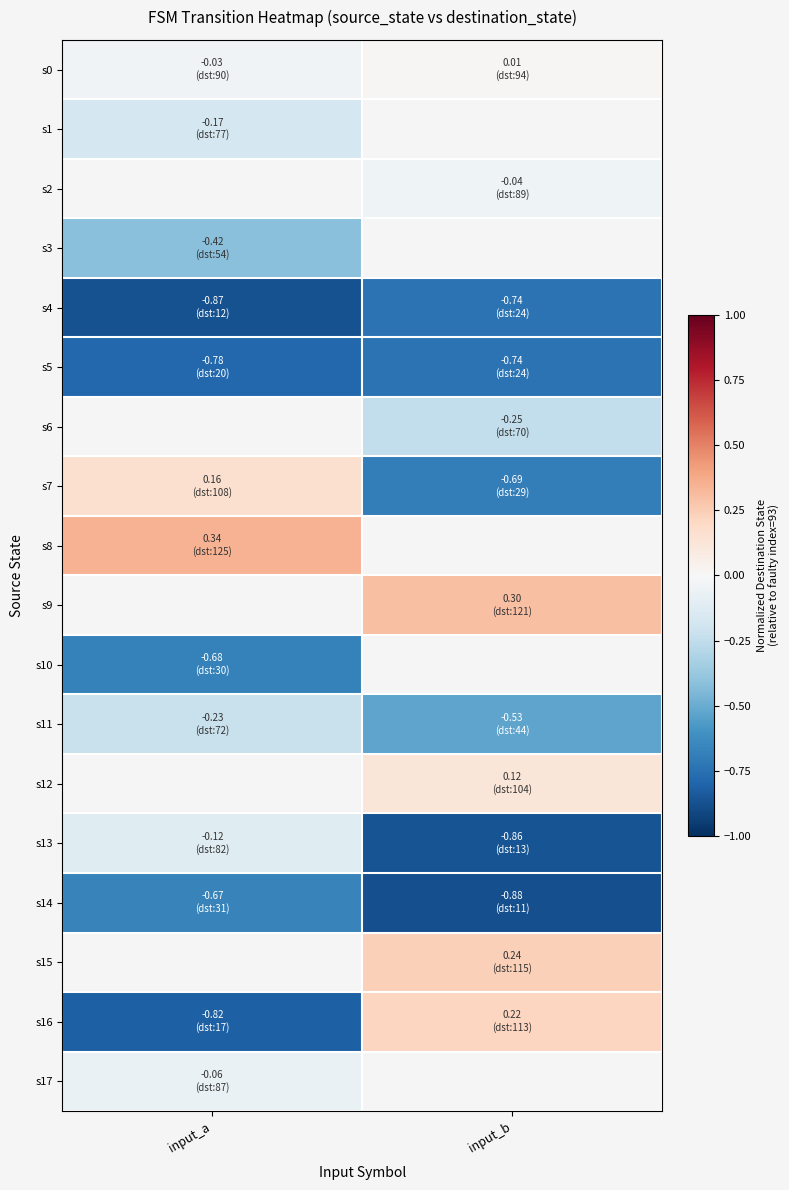

What is the spread (max minus min) of values at input_a?

1.2